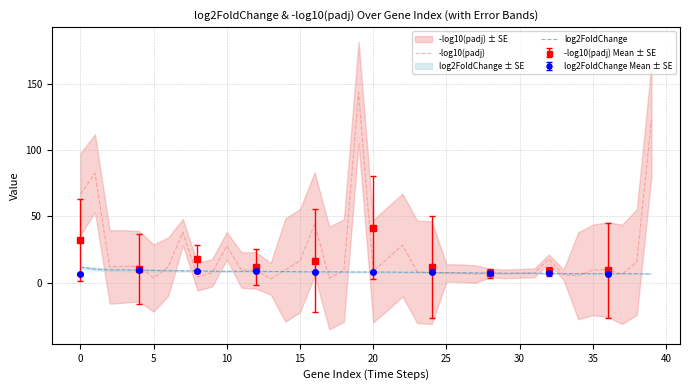

Does the chart have visible grid lines?

Yes